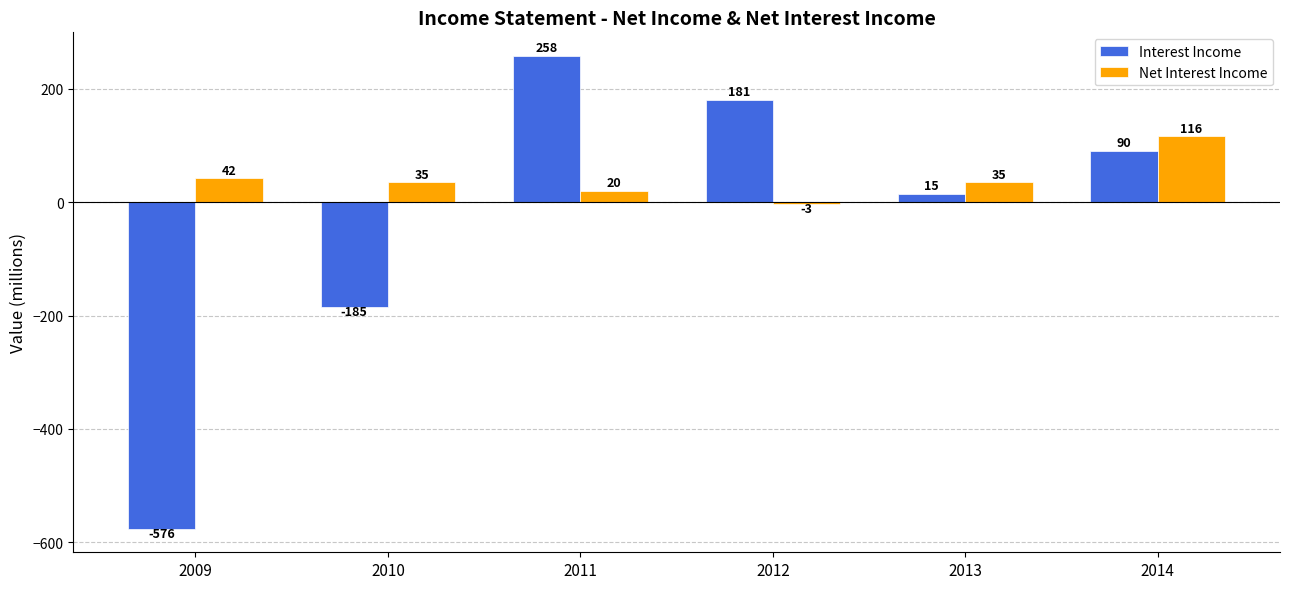

List the series in order of their overall mean, lowest first.

Interest Income, Net Interest Income